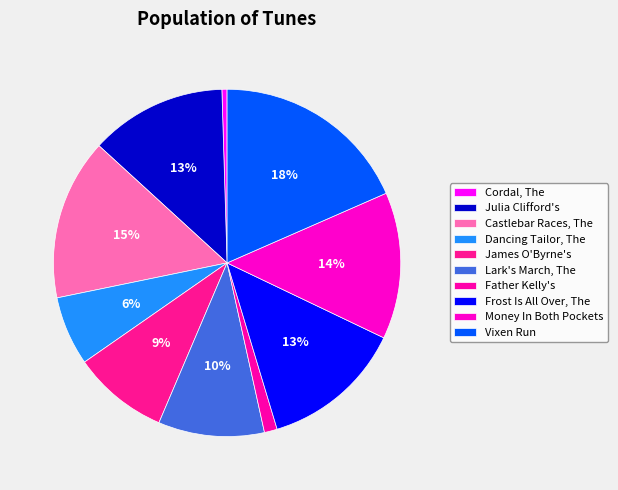

What is the largest slice in the pie chart?

Vixen Run